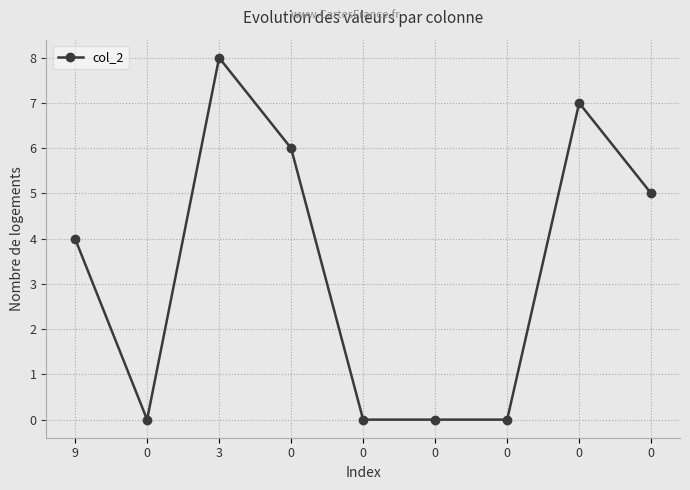

What is the difference between the values at 0 and 9?

4